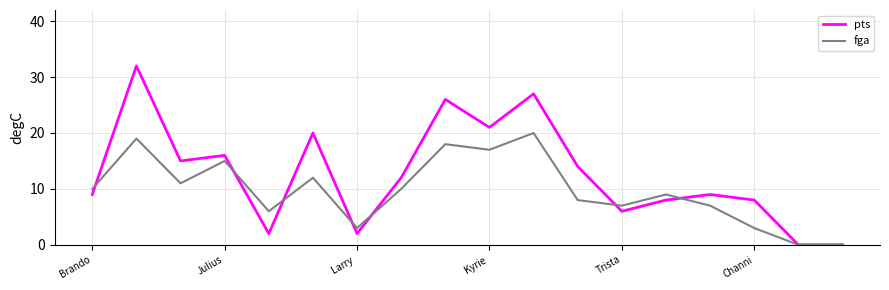

Is this an area chart (filled region under the line)?

No